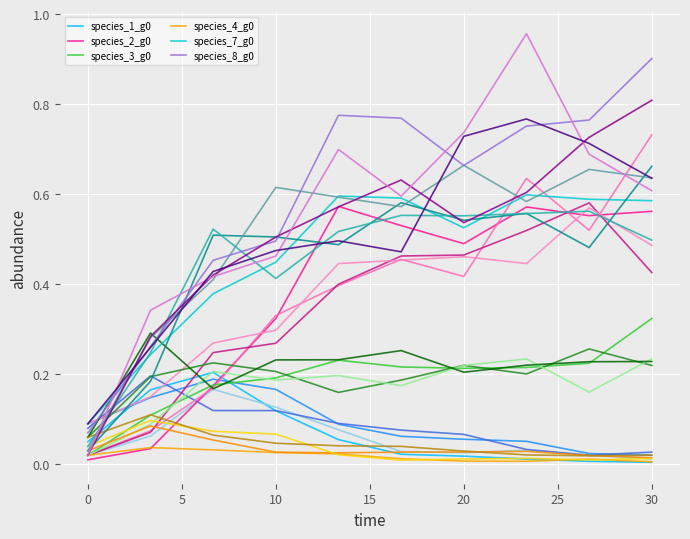

True or false: species_2_g0 and species_7_g0 cross at least once.

False